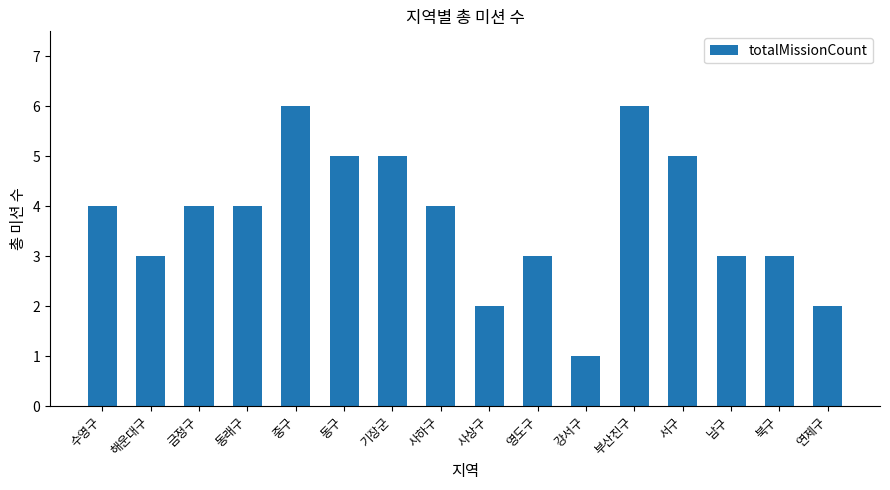

Is it true that the value at 강서구 is 0?

False